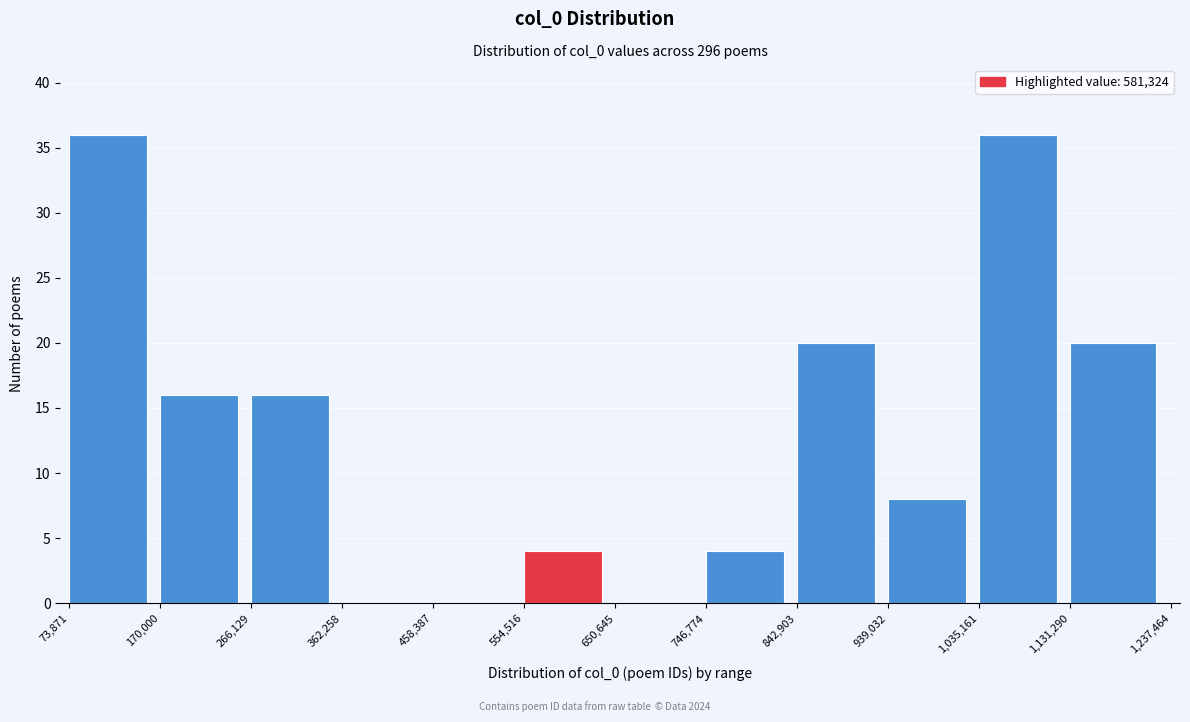

How tall is the bar that spans 1,131,290 to 1,237,464 on the x-axis? The values are not printed on the chart, so give them approximately, as read against the axis.

20